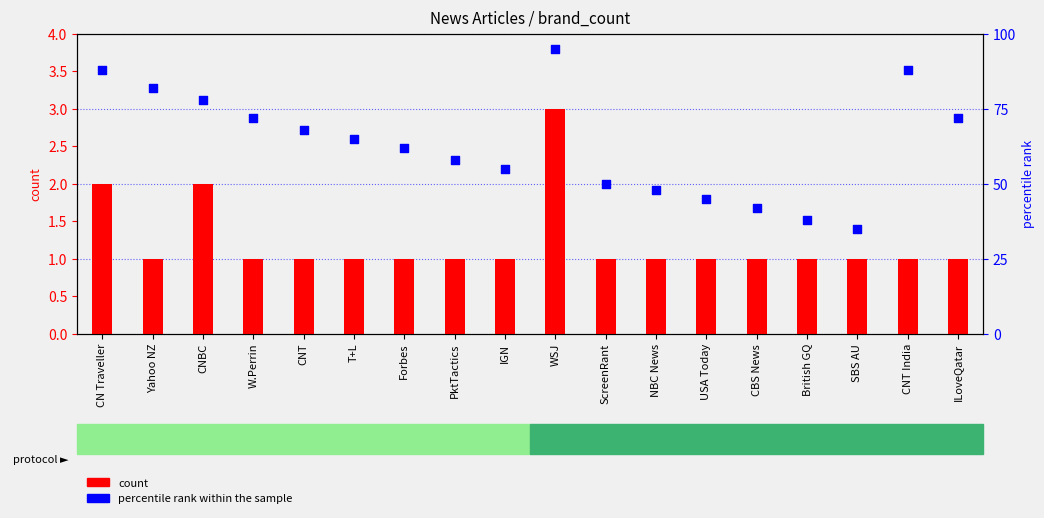

What are all the series names shown in the legend?

count, percentile rank within the sample